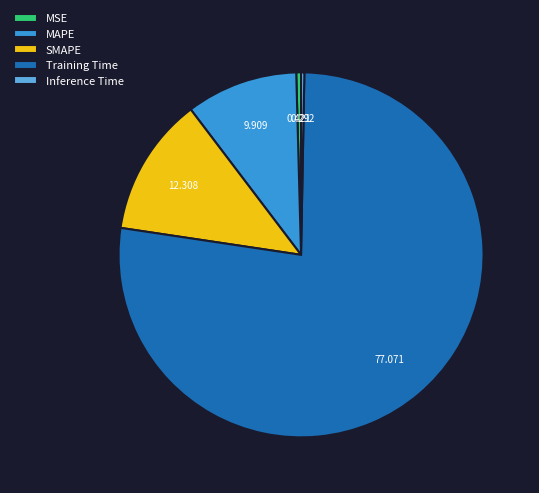

What is the largest slice in the pie chart?

Training Time